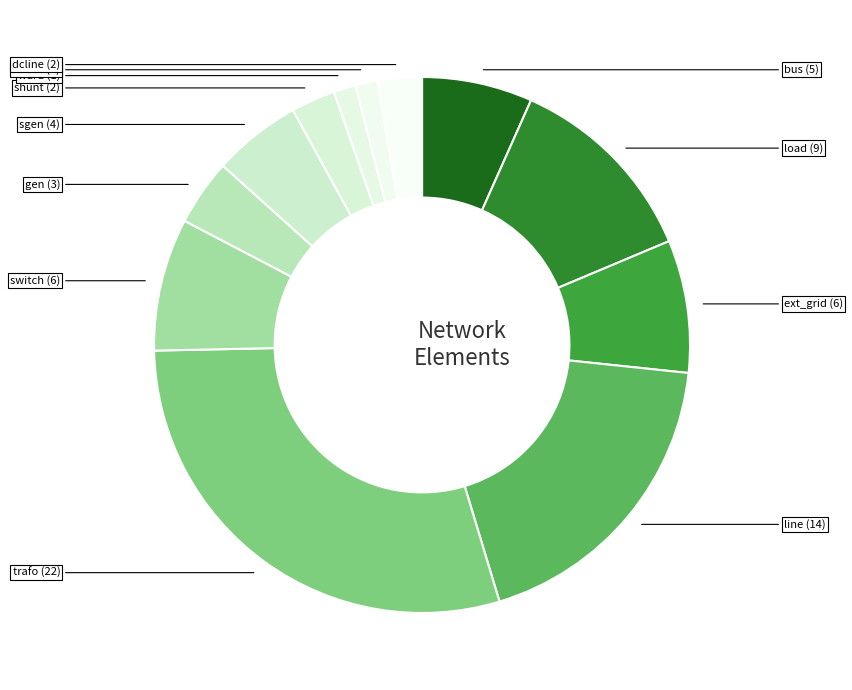

How many slices are in this pie chart?

12